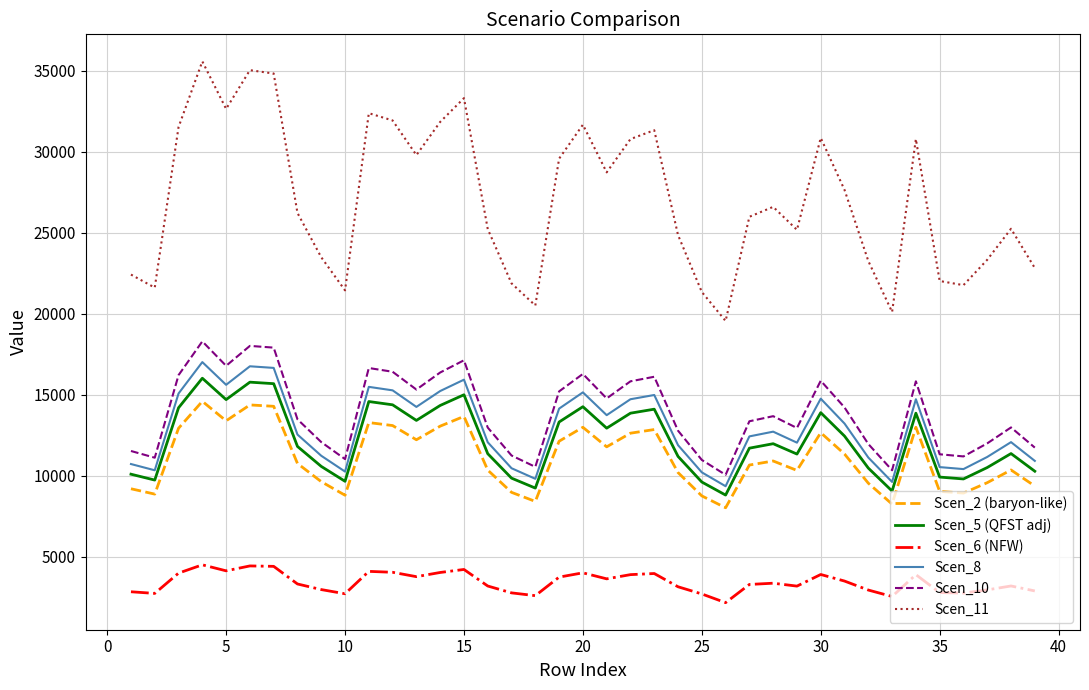

True or false: Scen_2 (baryon-like) and Scen_6 (NFW) intersect in this chart.

False